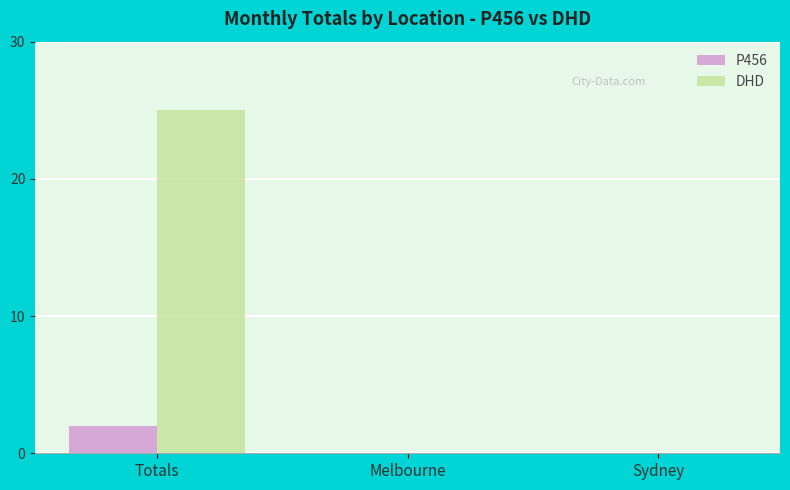

Which series has the largest total across all categories?

DHD